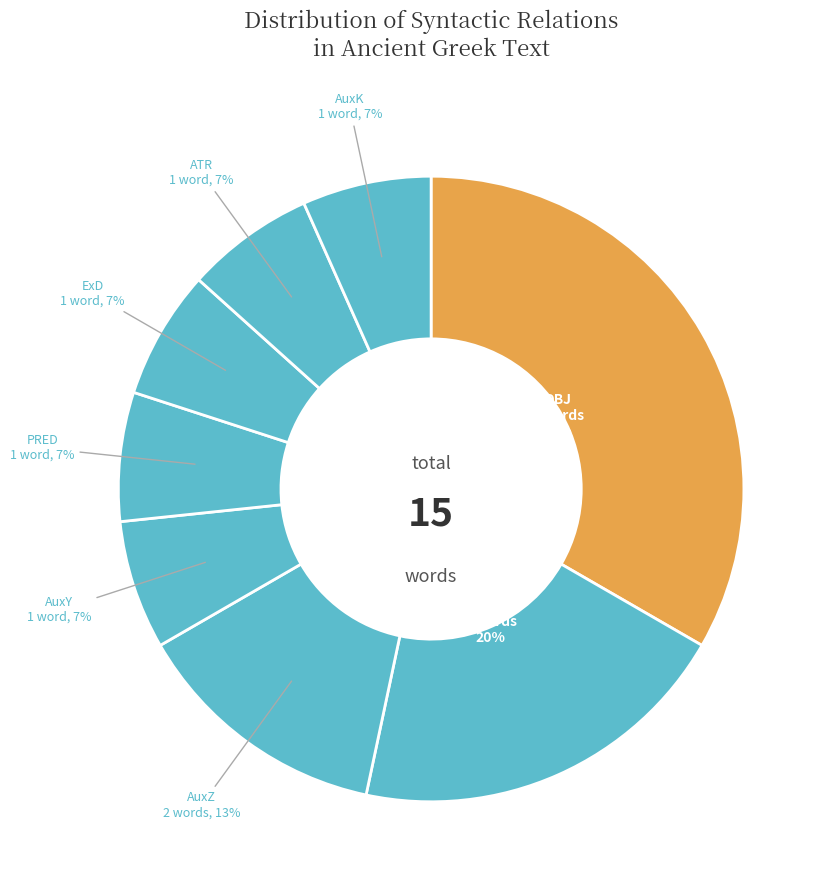

How many segments does this pie chart have?

8